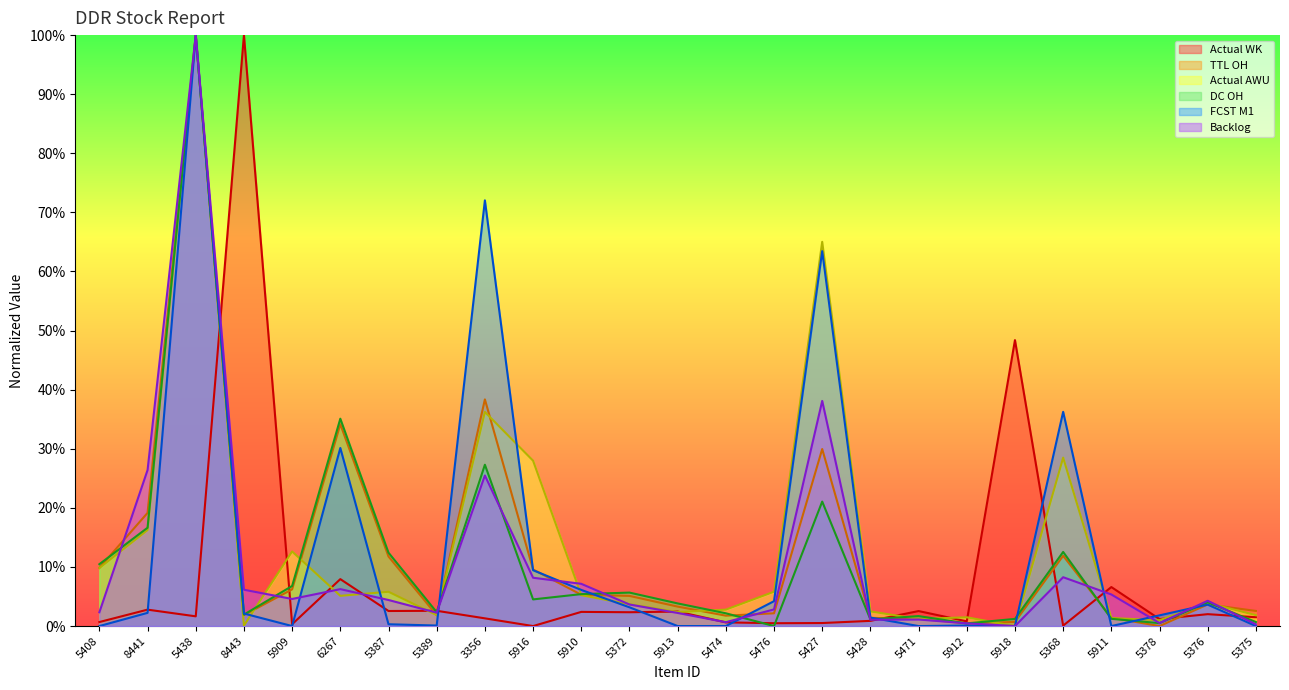

True or false: TTL OH and FCST M1 intersect in this chart.

True